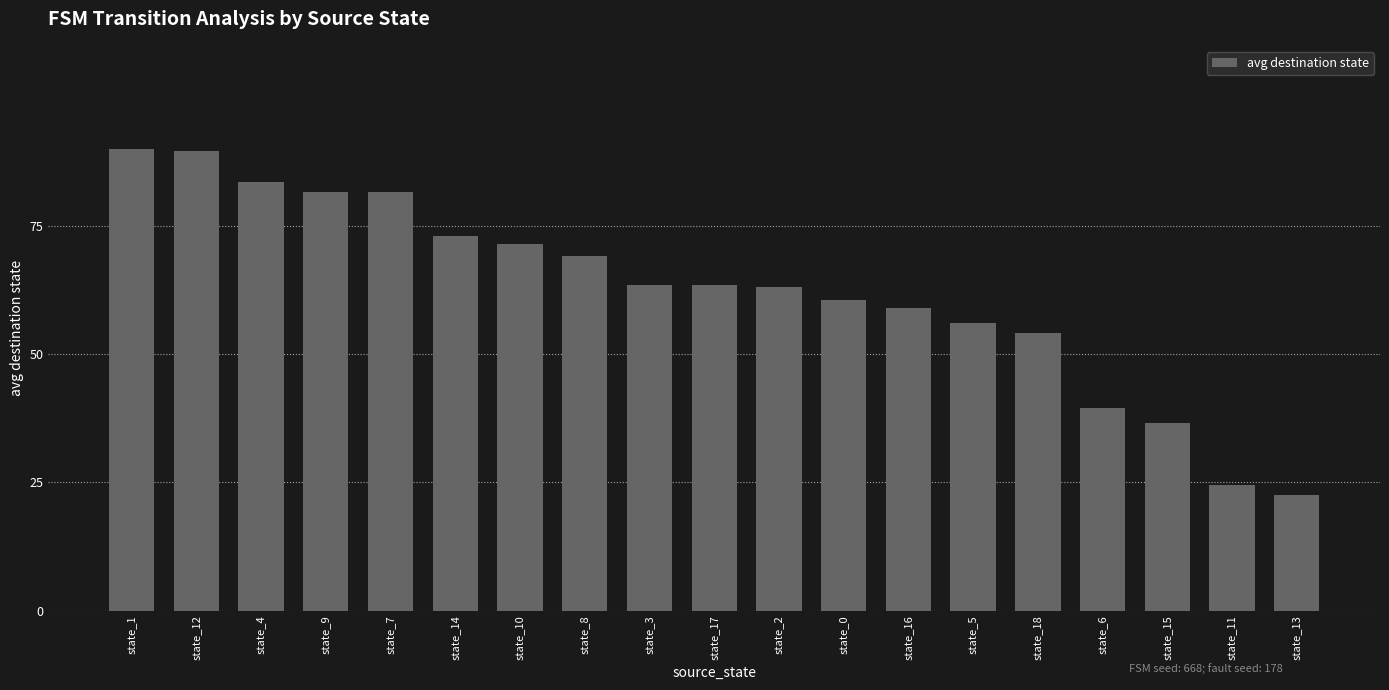

What position from the right is state_6?

4